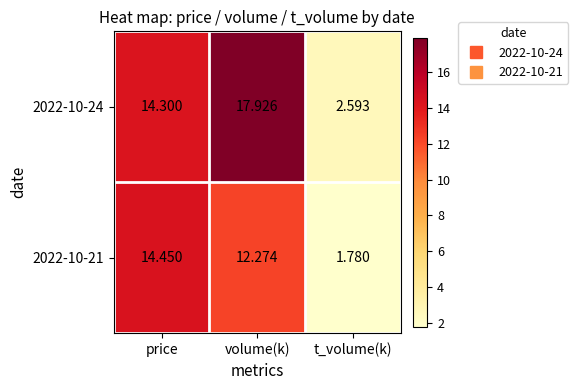

Which category has the highest value in the 2022-10-24 series?

volume(k)